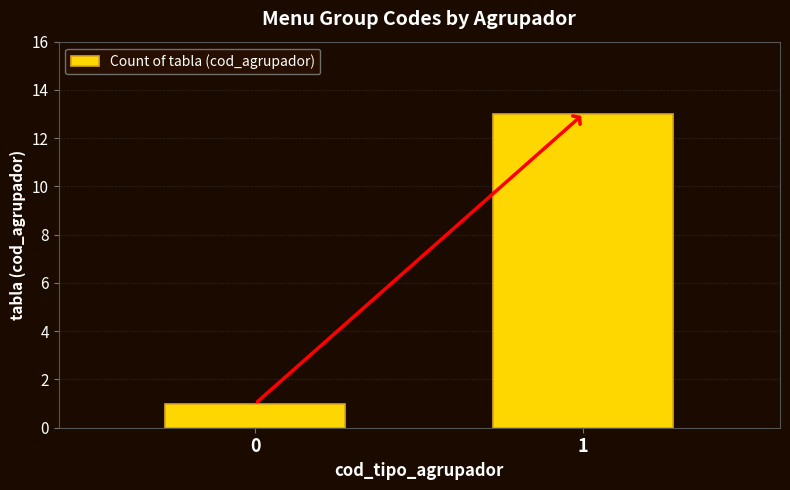

Reading left to right, what are all the values shown in this chart?

1	13